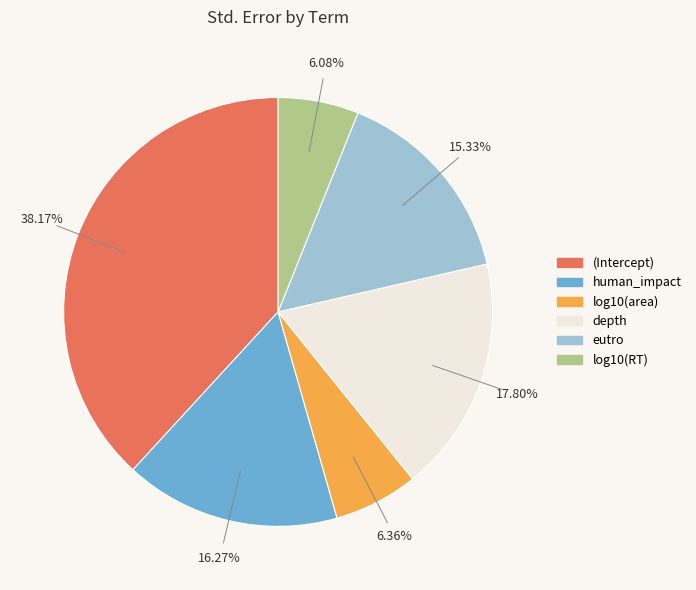

What percentage is NOT represented by log10(area)?

93.6%